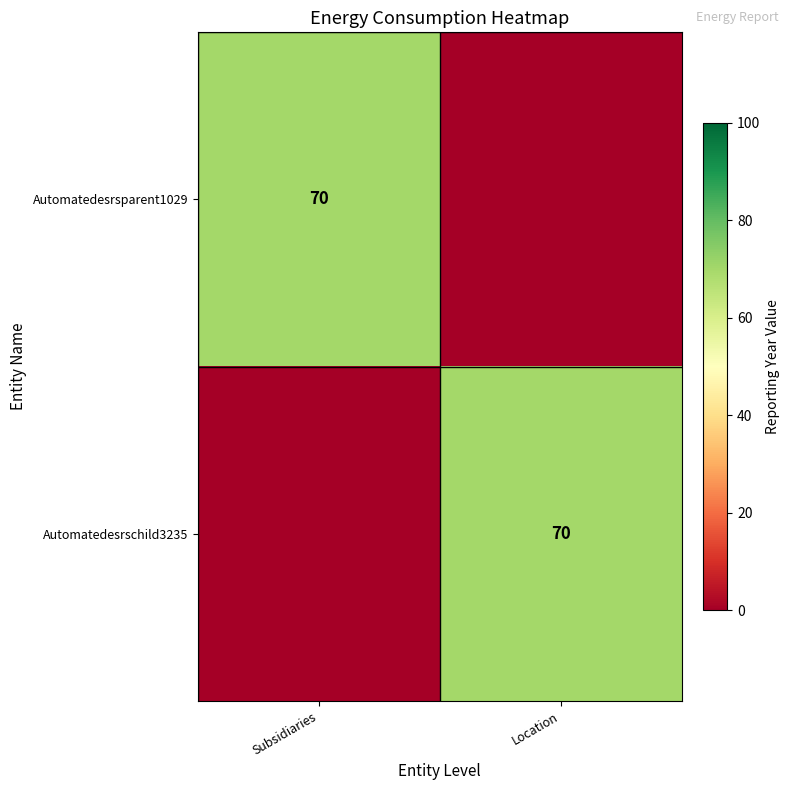

The value of Automatedesrschild3235 at Location is 46. True or false?

False